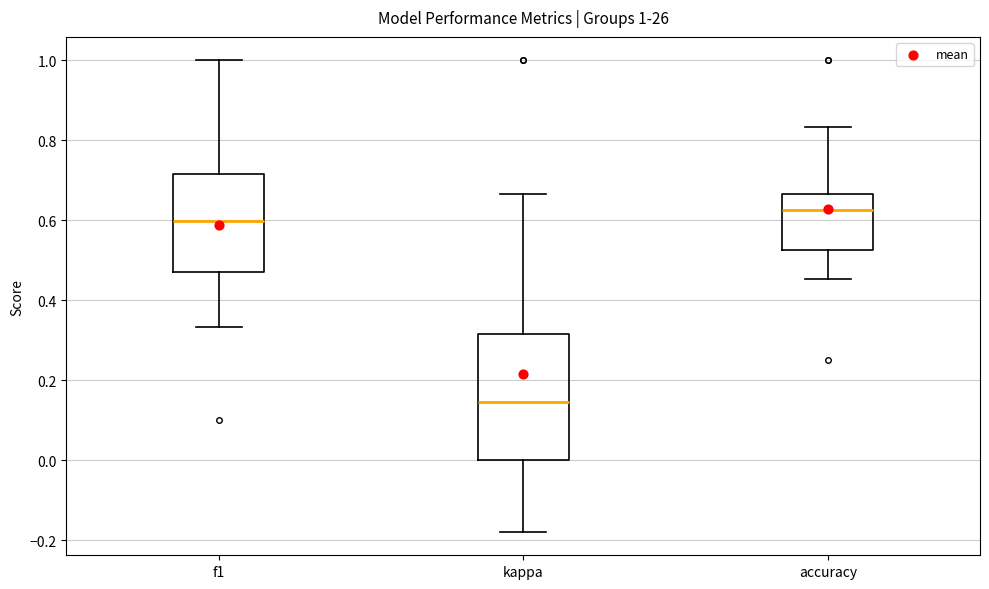

Which box's median line is the highest?

accuracy